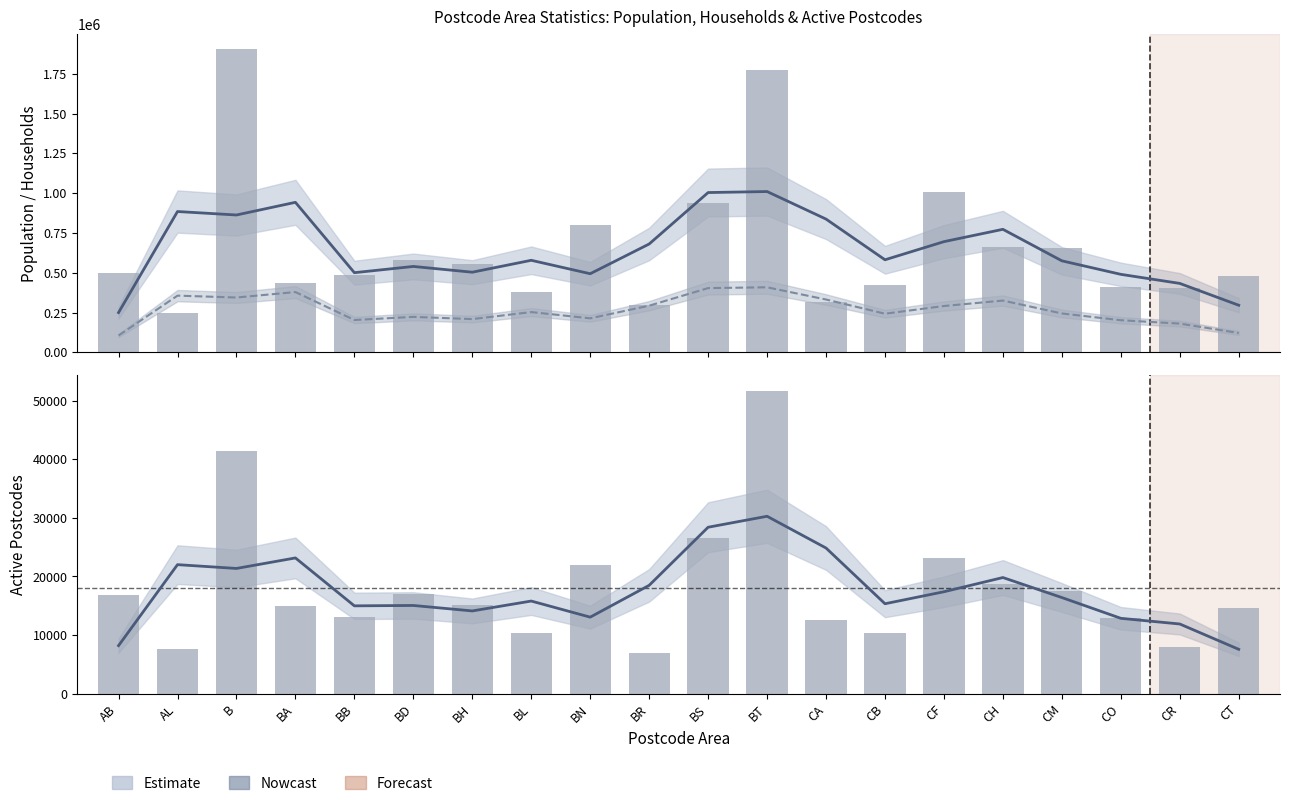

Which series has the widest spread of values?

Population